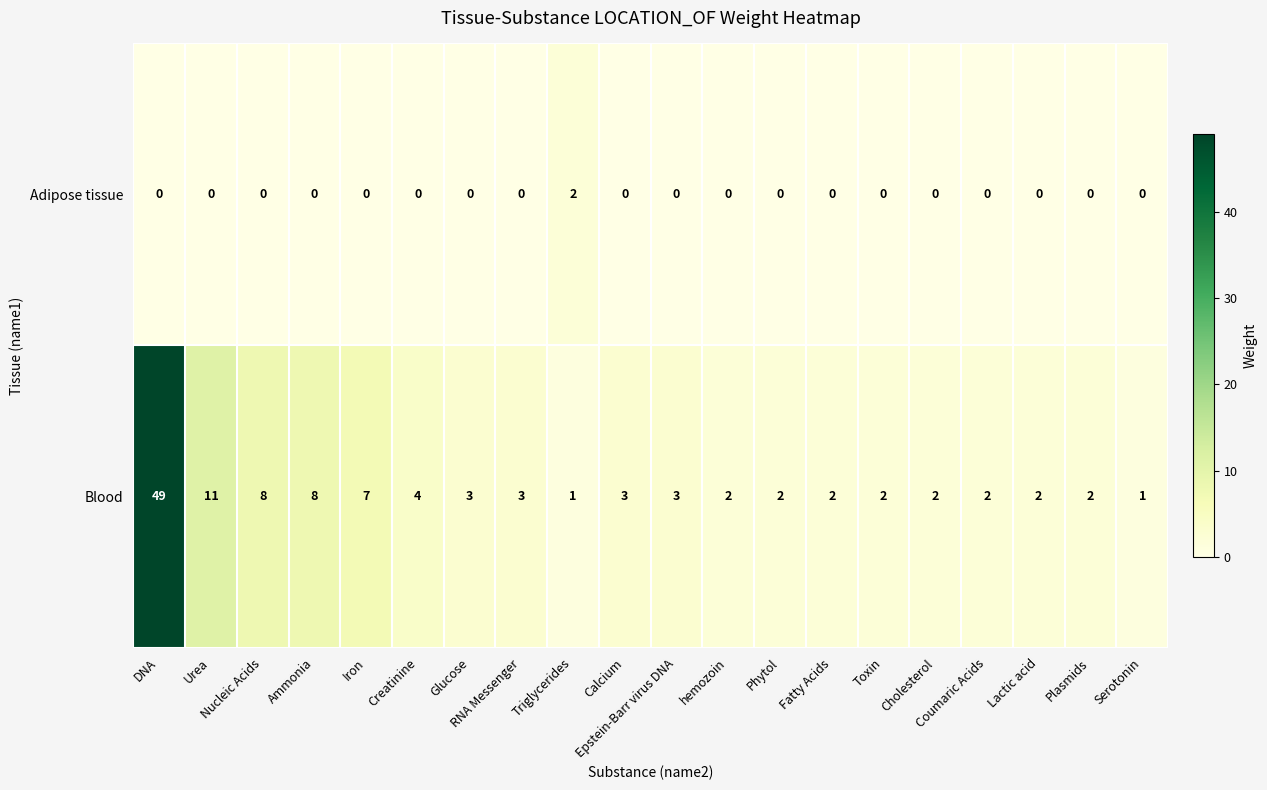

At how many categories does at least one series exceed 47?

1